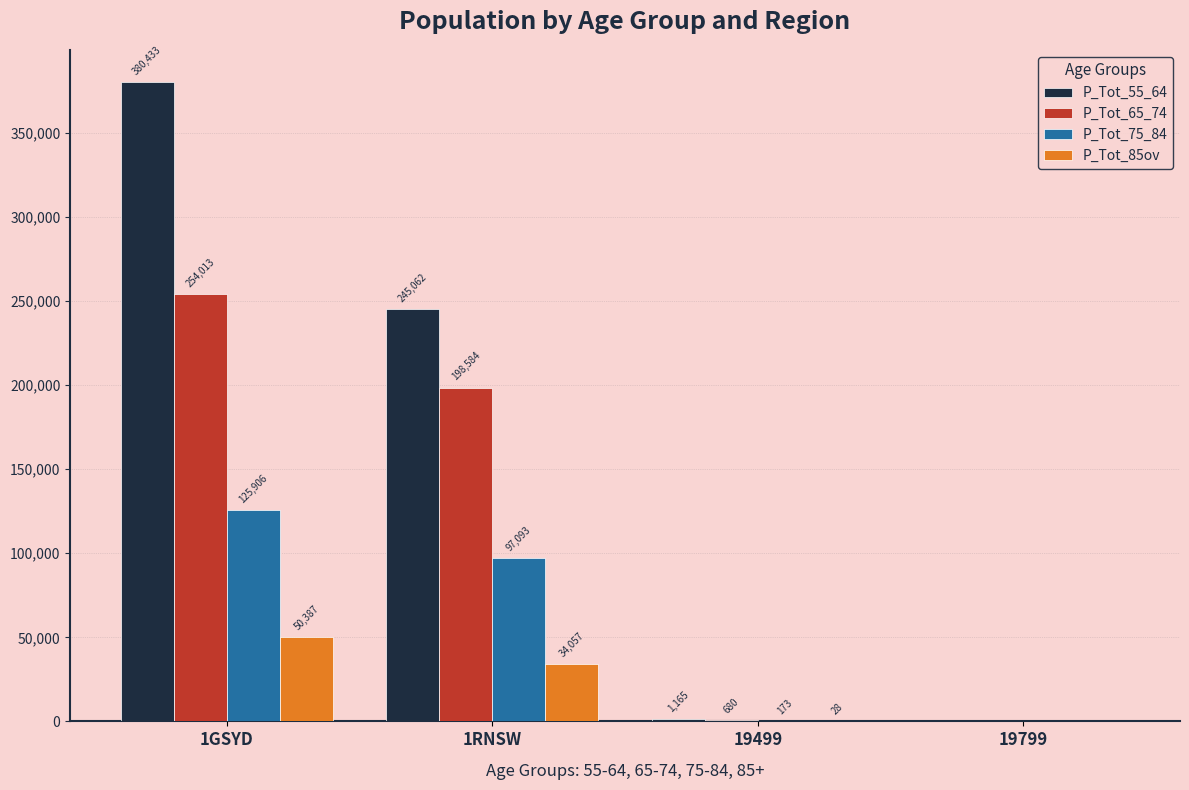

Which series has the largest total across all categories?

P_Tot_55_64